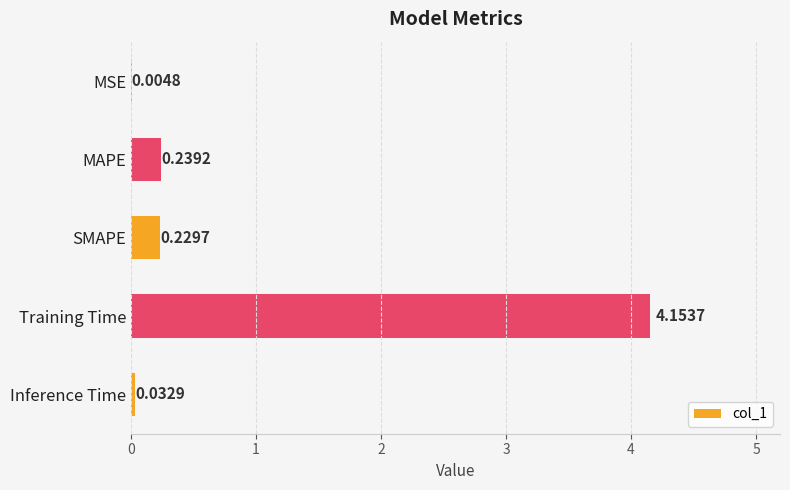

Which label corresponds to the largest value in the chart?

Training Time